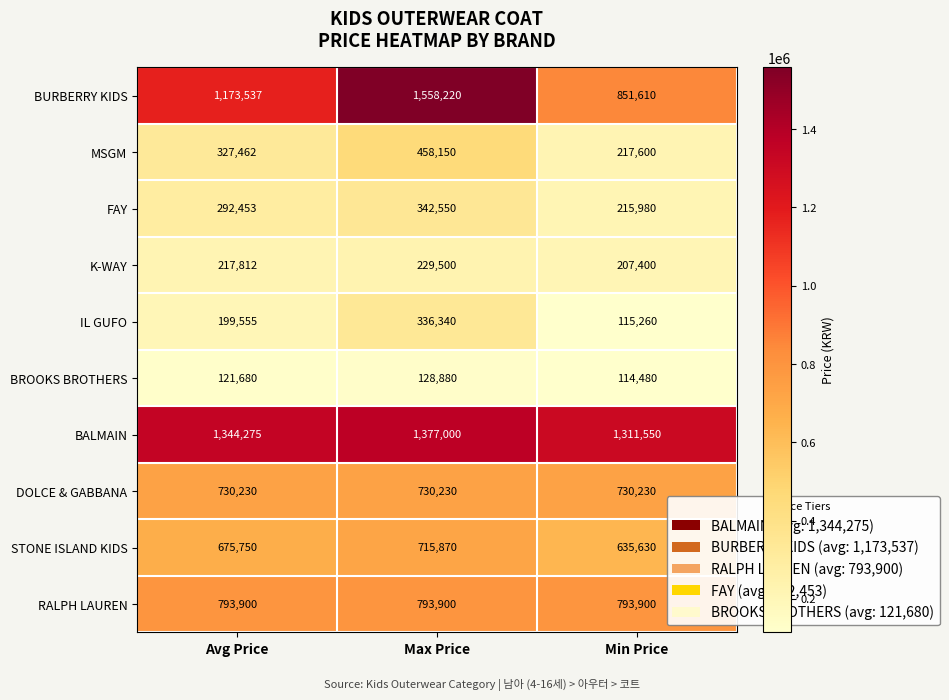

Reading left to right, transcribe all the data shown in this chart.

BURBERRY KIDS: 1173537	1558220	851610
MSGM: 327462	458150	217600
FAY: 292453	342550	215980
K-WAY: 217812	229500	207400
IL GUFO: 199555	336340	115260
BROOKS BROTHERS: 121680	128880	114480
BALMAIN: 1344275	1377000	1311550
DOLCE & GABBANA: 730230	730230	730230
STONE ISLAND KIDS: 675750	715870	635630
RALPH LAUREN: 793900	793900	793900